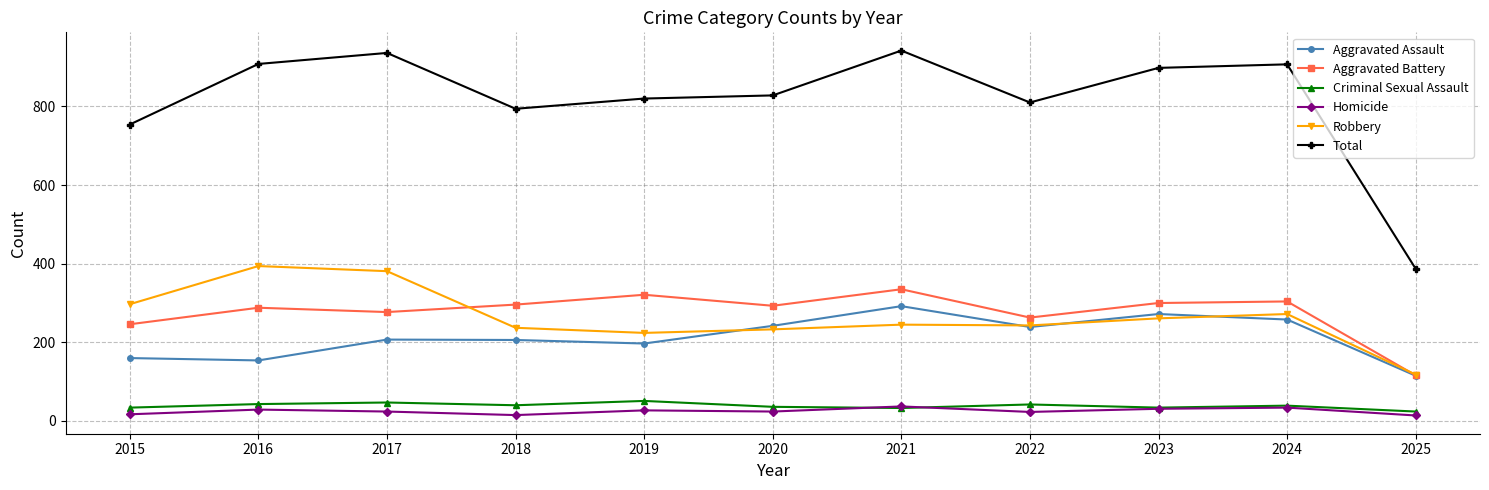

What is the value of the Aggravated Assault point at the 6th from the left?

242